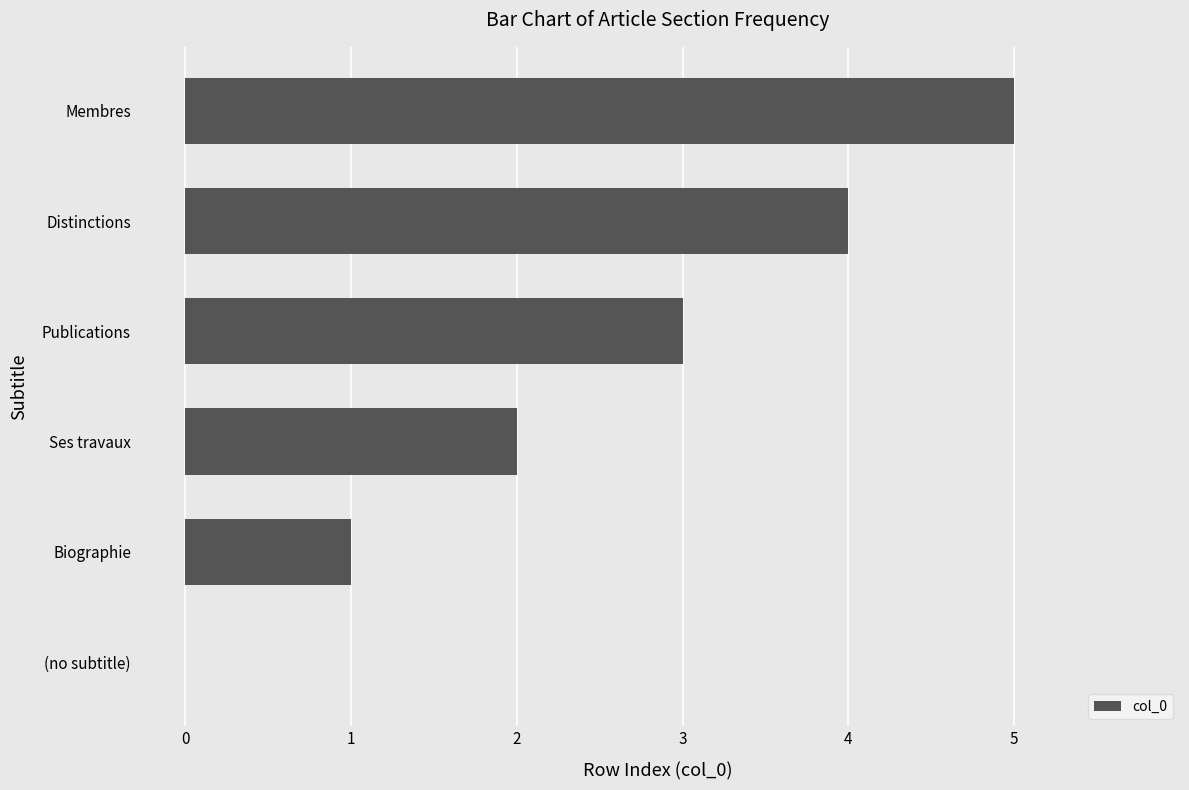

The value at Publications is 5. True or false?

False